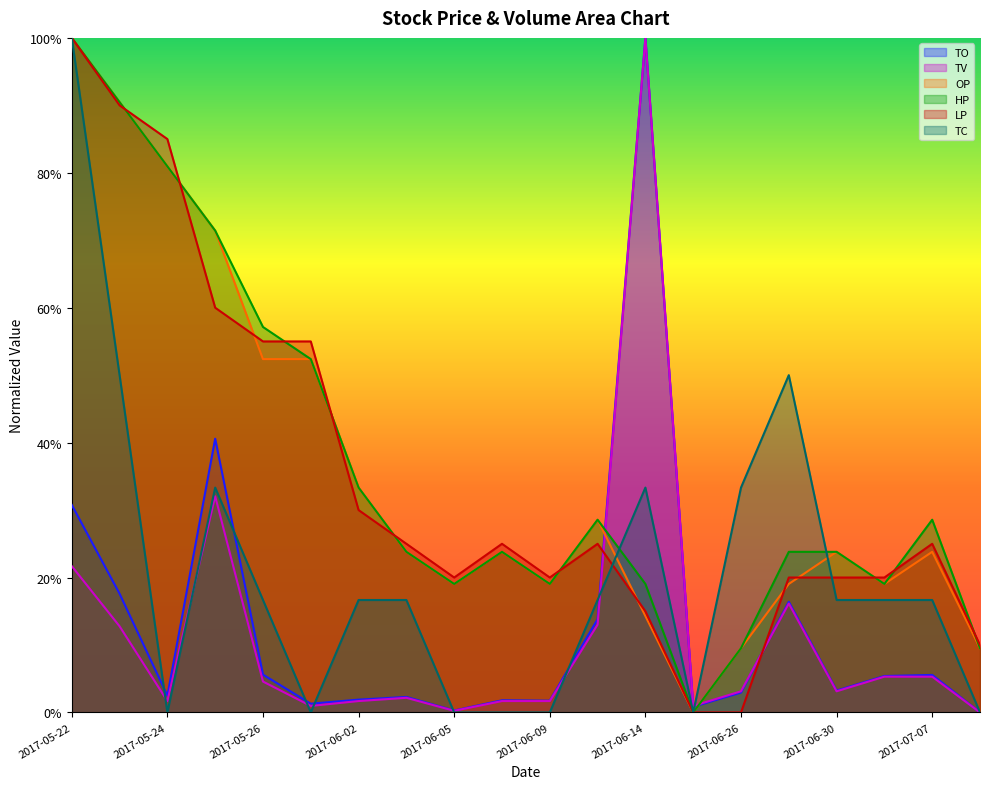

What is the label of the 5th point from the right?

2017-06-28